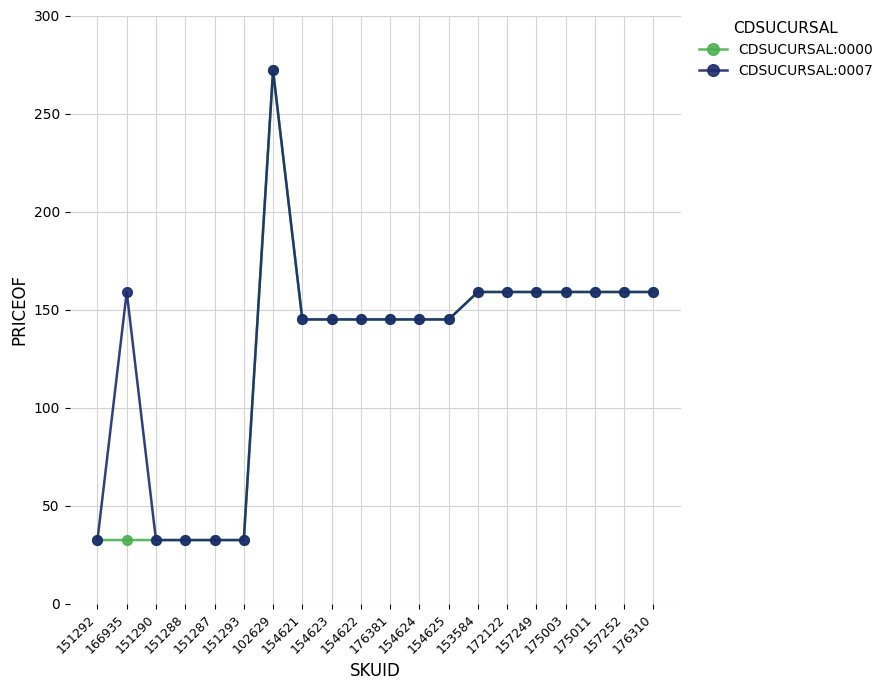

What is the maximum value for CDSUCURSAL:0000?

272.0